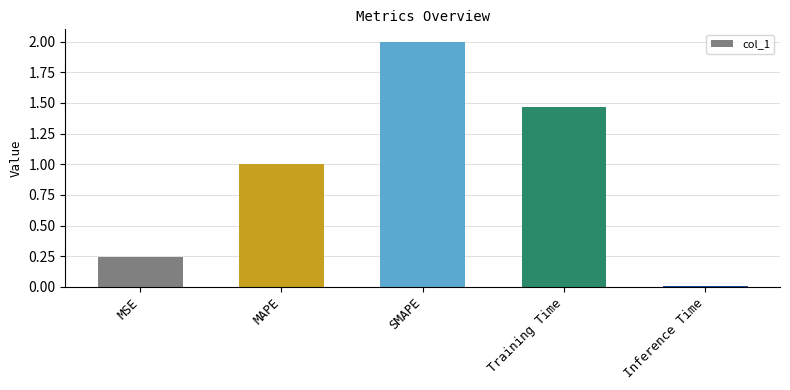

True or false: the data shows 2.4 at Training Time.

False